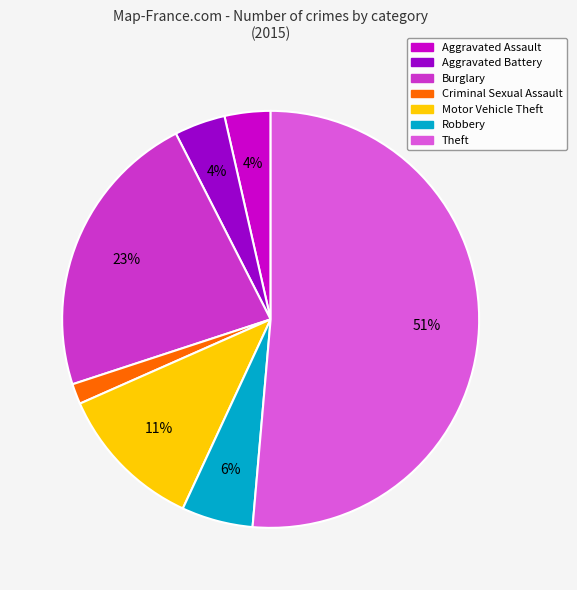

To the nearest percent, what percentage of the pie is Aggravated Battery?

4%